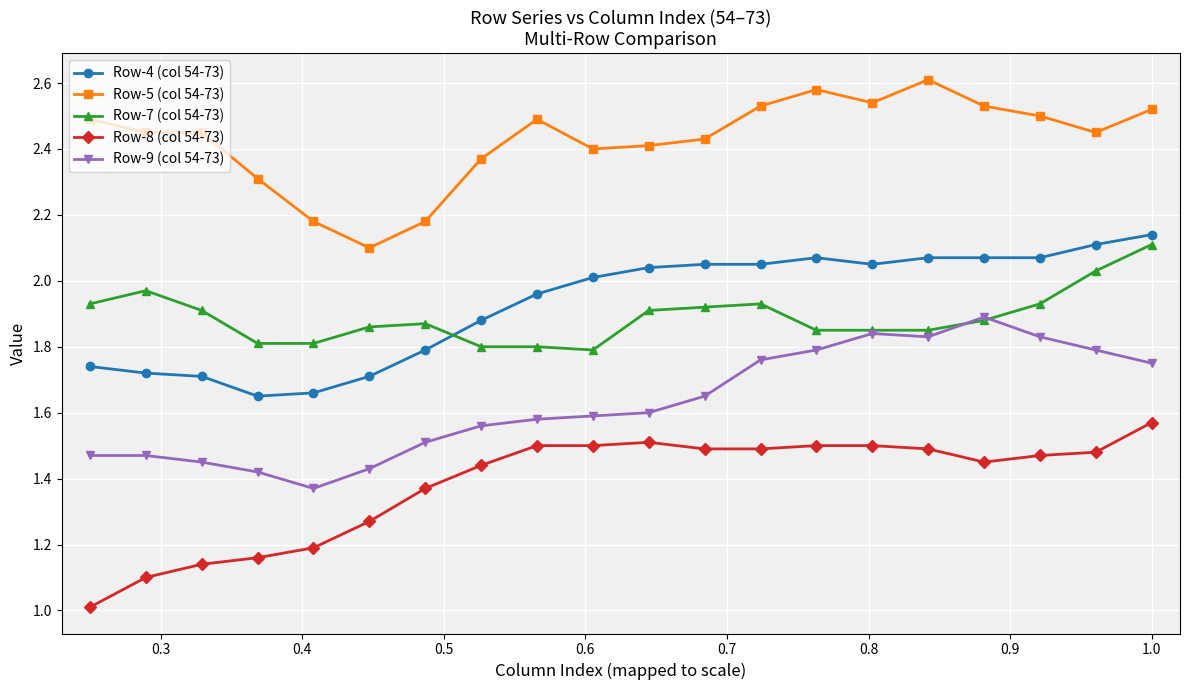

True or false: Row-5 (col 54-73) has more than 1 points higher than both neighbors.

True